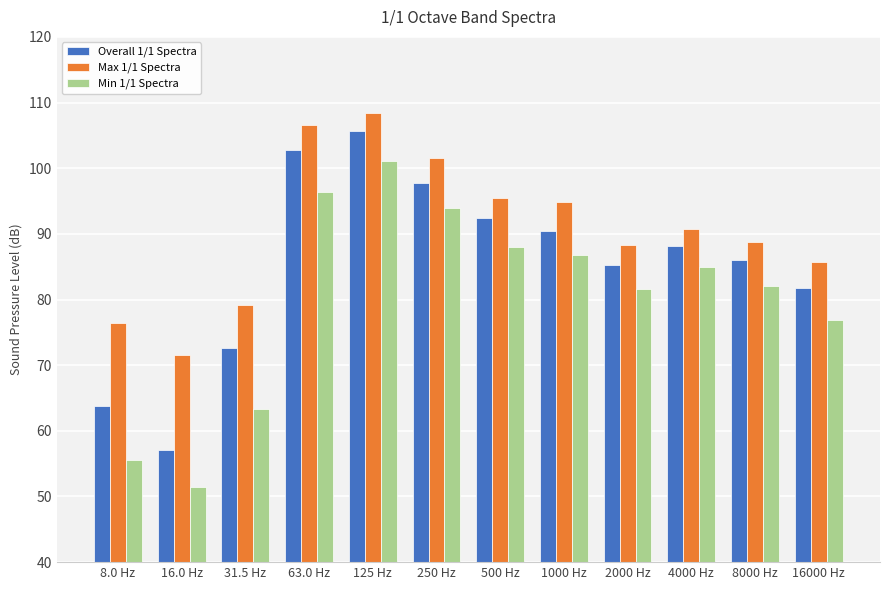

What position from the left is 1000 Hz?

8